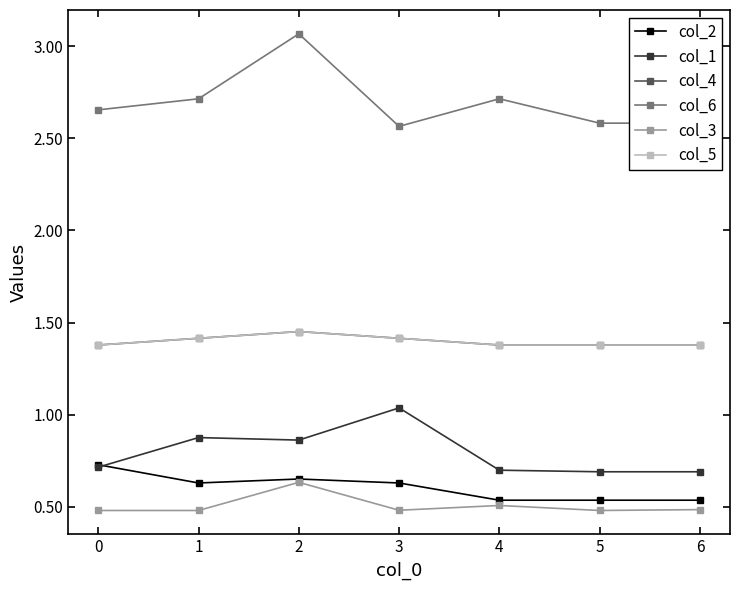

Is it true that col_5 equals 0.3 at 4?

False